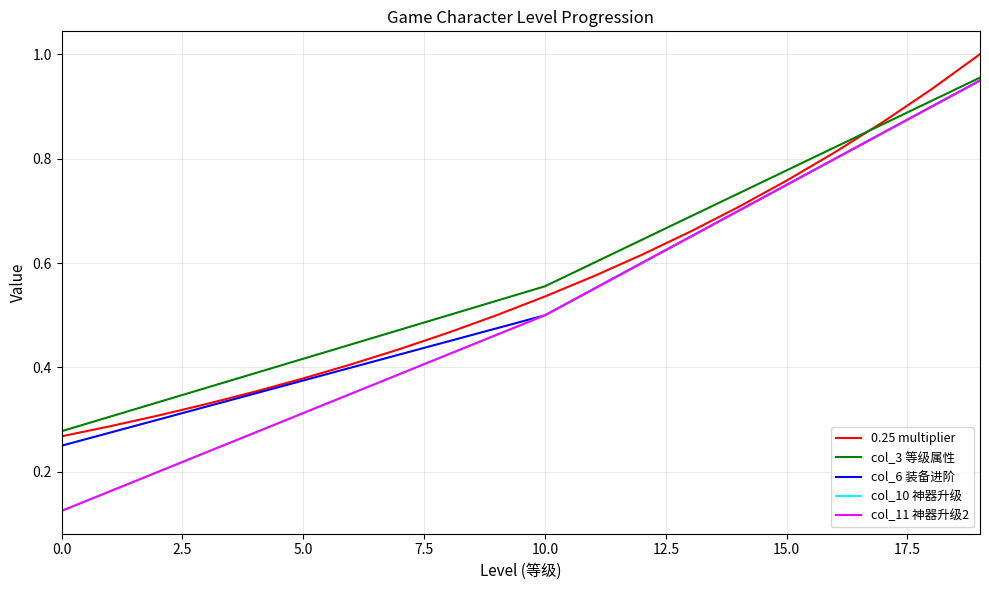

At which category is the sum across all series the highest?

19